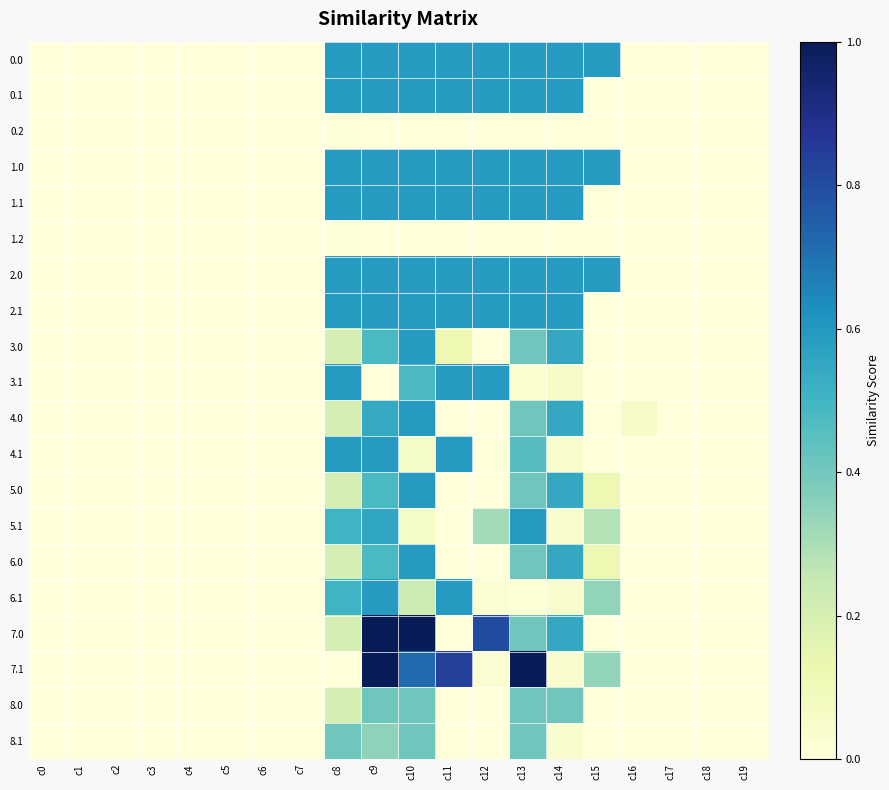

Count the number of categories in the chart.

20